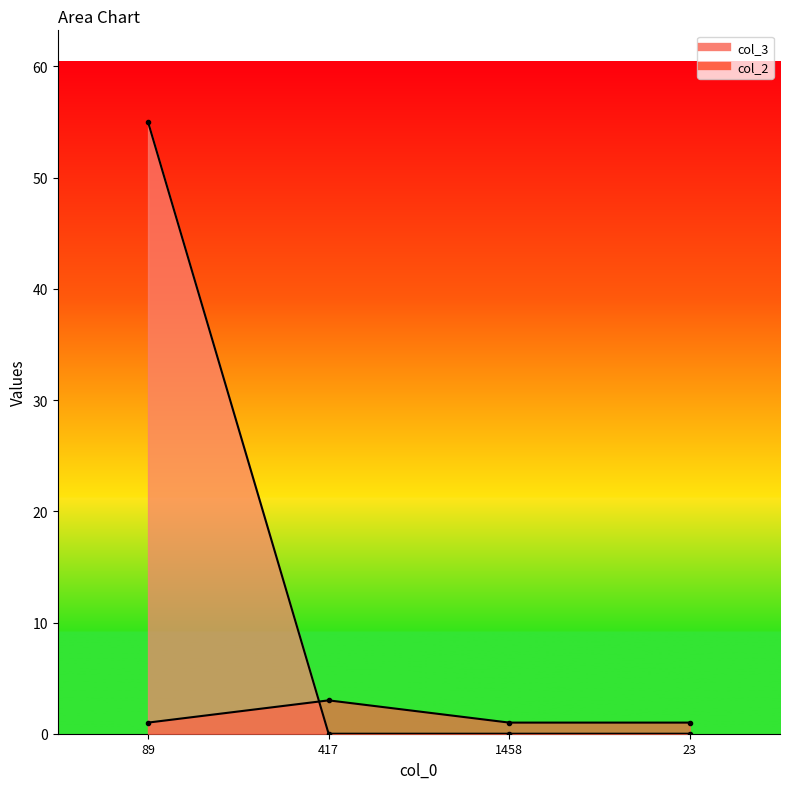

Which has a higher value, 89 or 23?

89